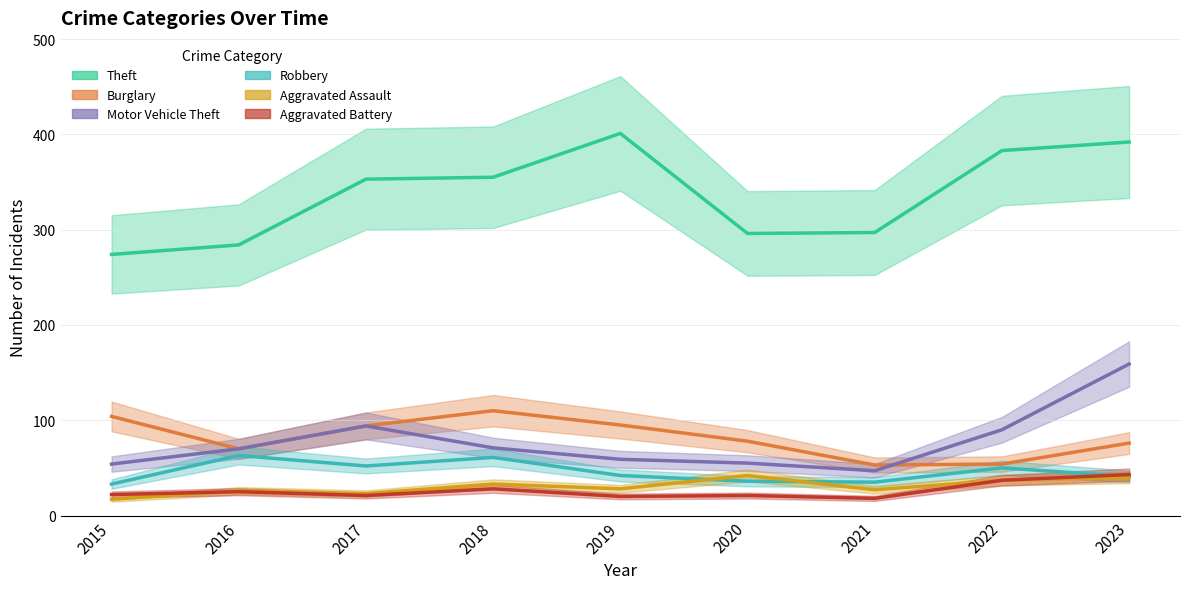

What is the total value across all series at 2020?

528